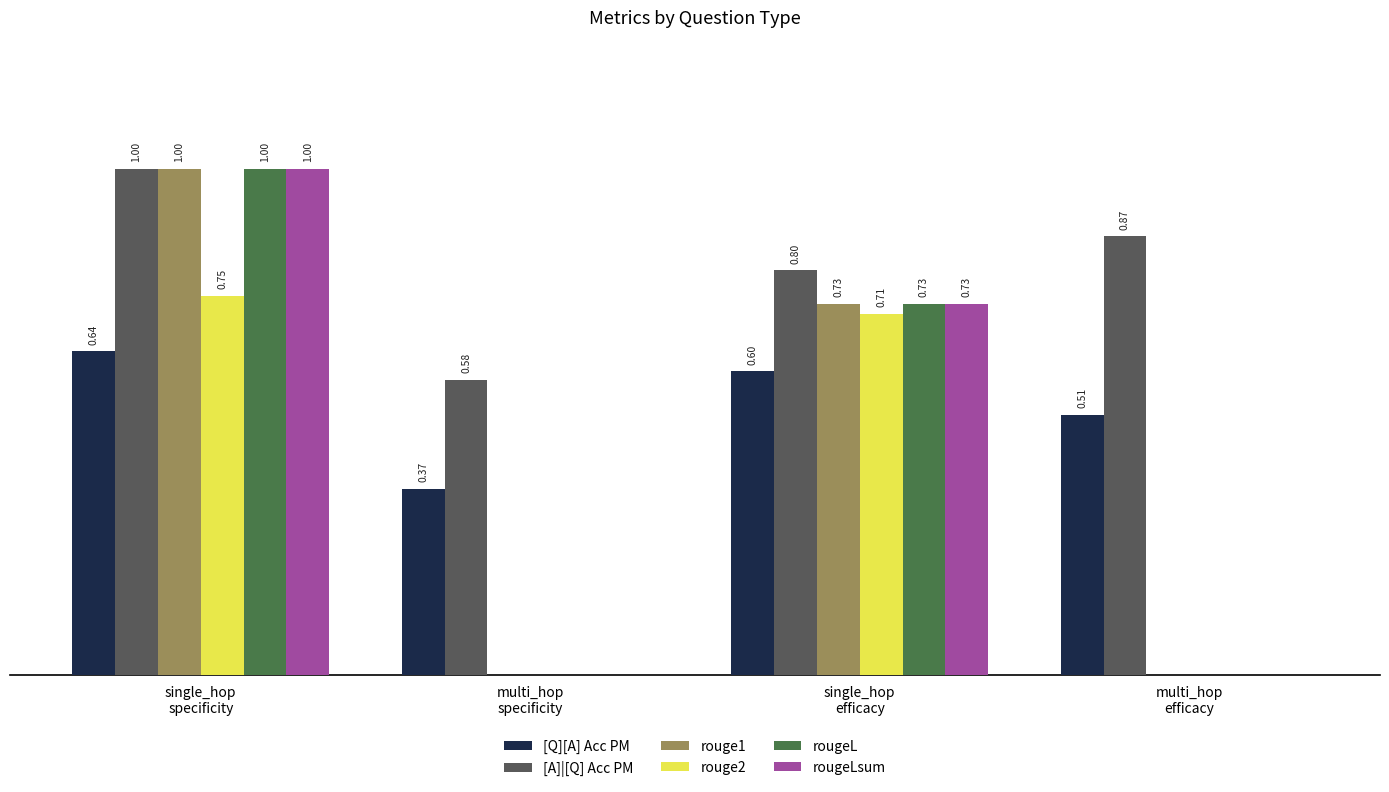

The [Q][A] Acc PM series shows 0.4 at multi_hop
specificity. True or false?

True